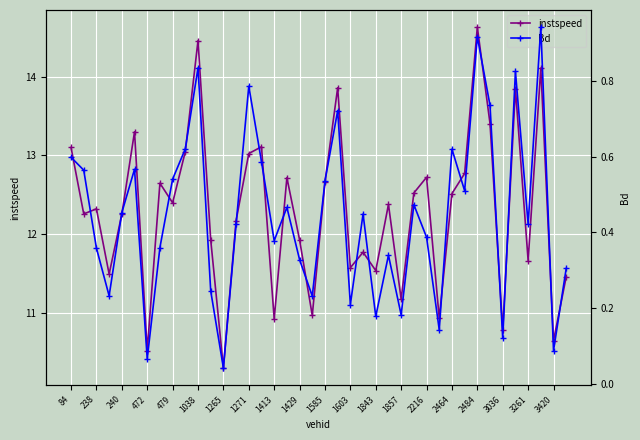

What is the highest value of the instspeed series?

14.6